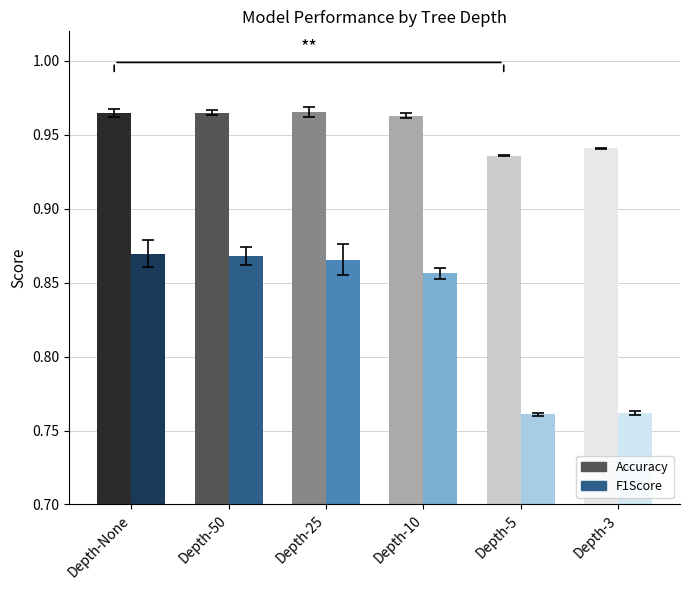

What is the total value across all series at Depth-3?

1.7